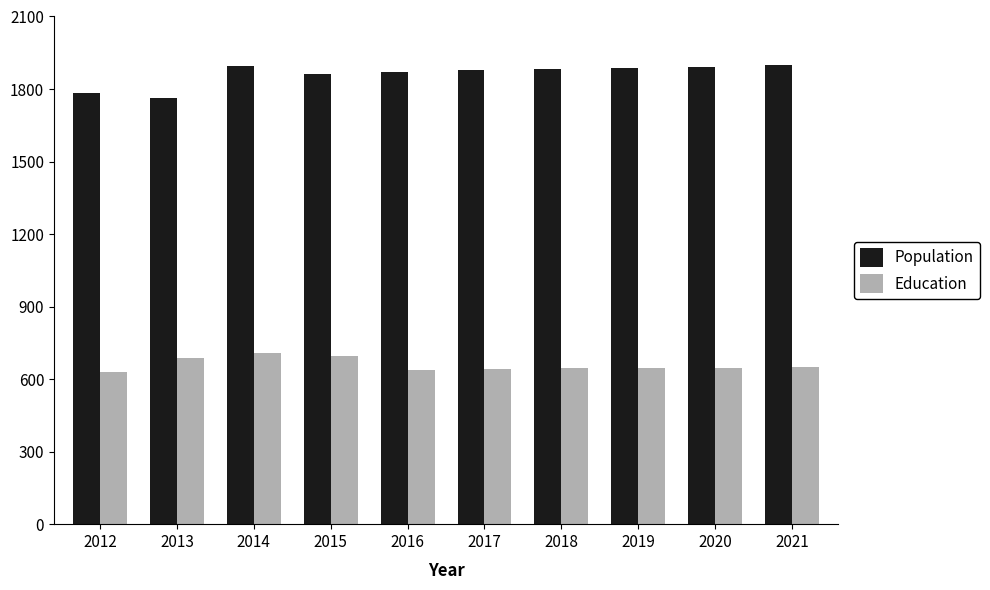

Rank the series at 2018 from highest to lowest value.

Population, Education